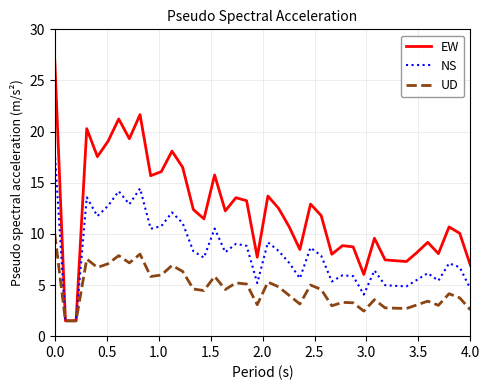

What are all the series names shown in the legend?

EW, NS, UD